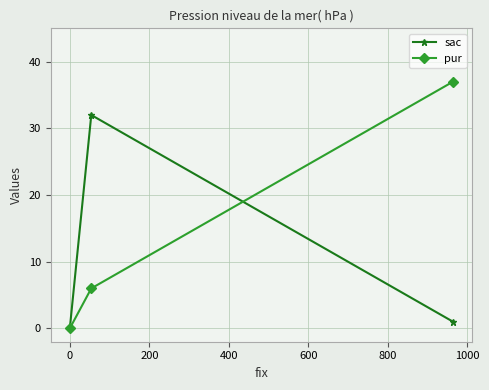

Which series has the largest total across all categories?

pur